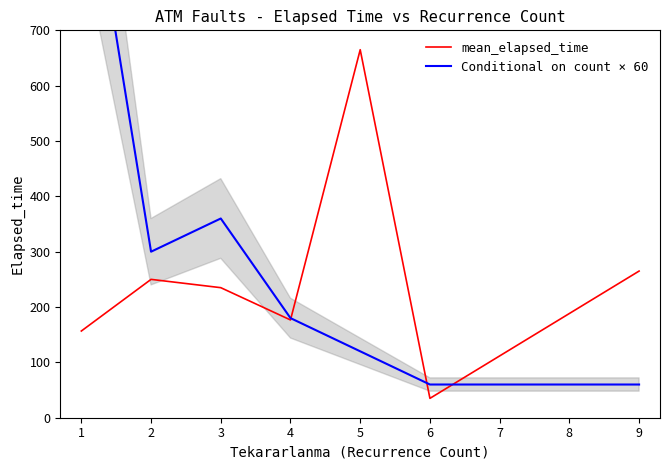

Which series has the largest total across all categories?

Conditional on count × 60